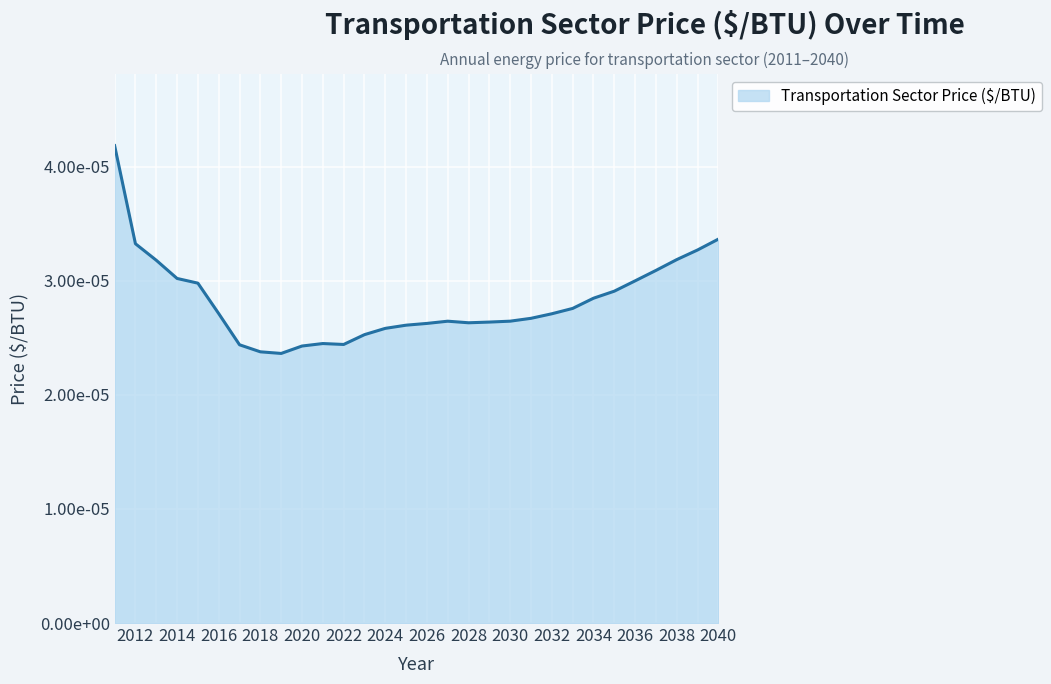

Does the chart display data point markers on the line(s)?

No